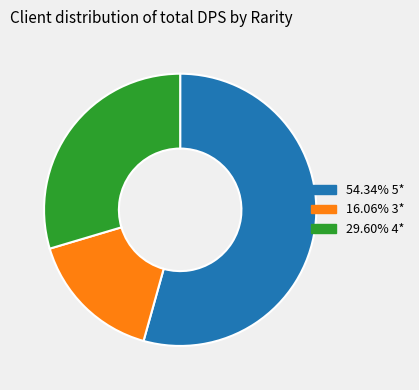

Is there a majority slice in this chart?

Yes